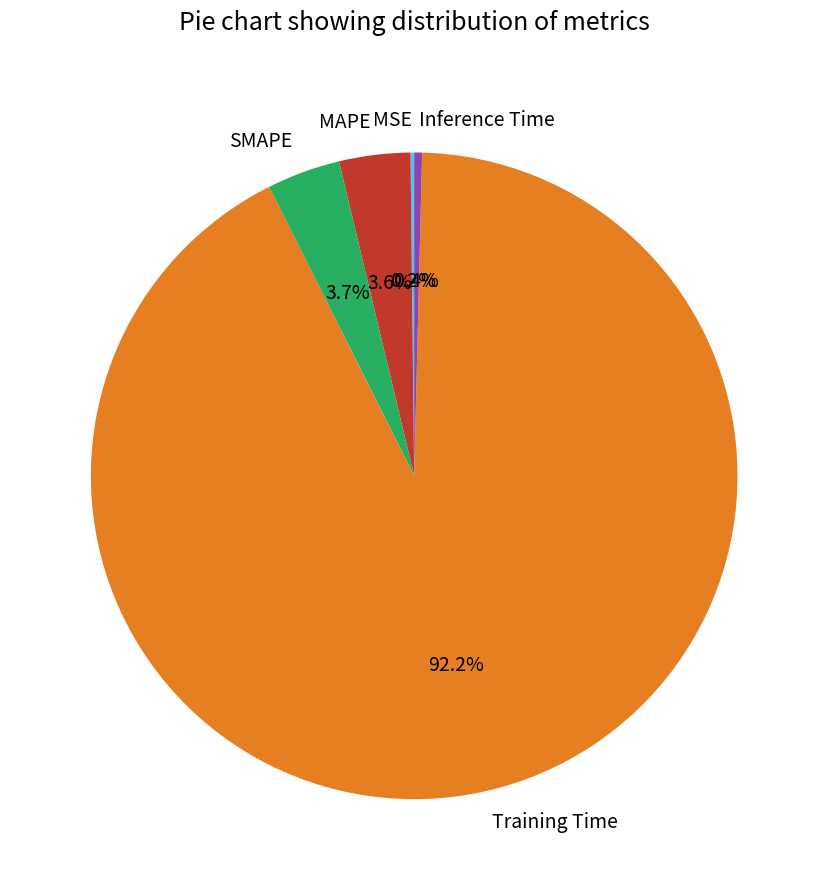

Combined, do Training Time and MAPE account for over 50%?

Yes